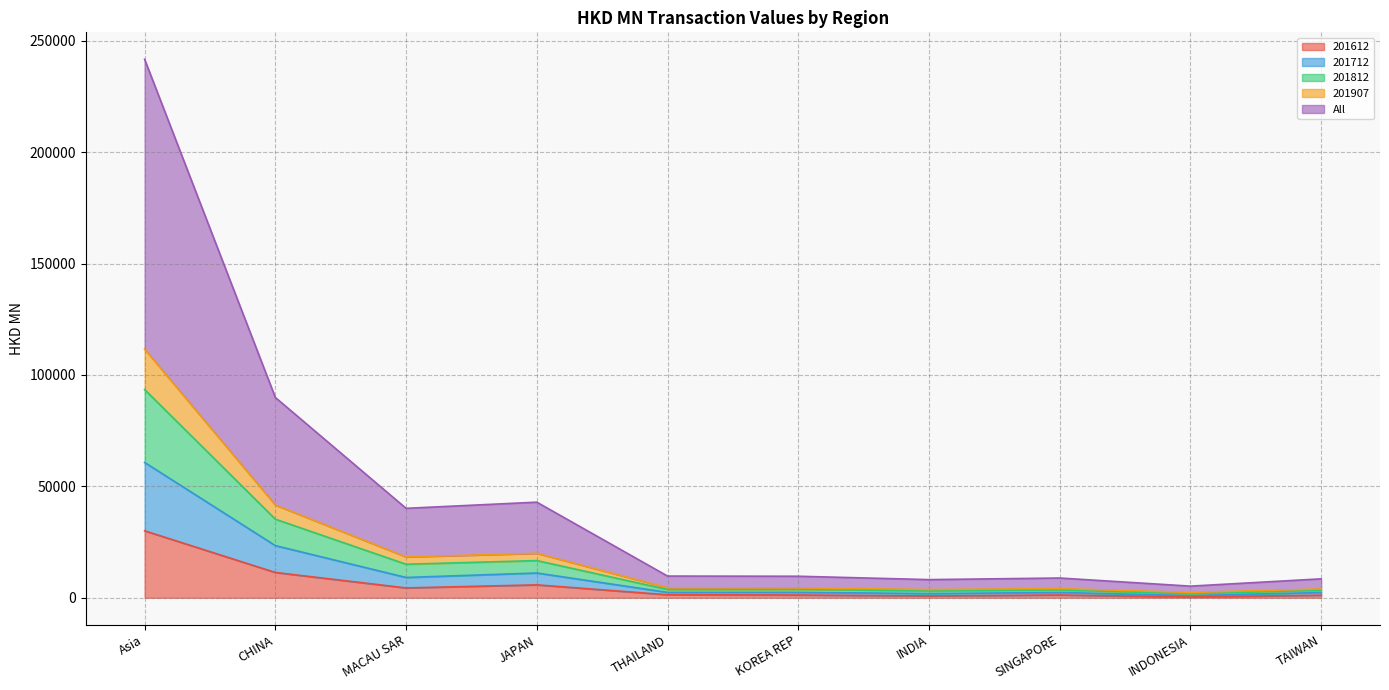

Which category has the lowest value across all series?

INDONESIA